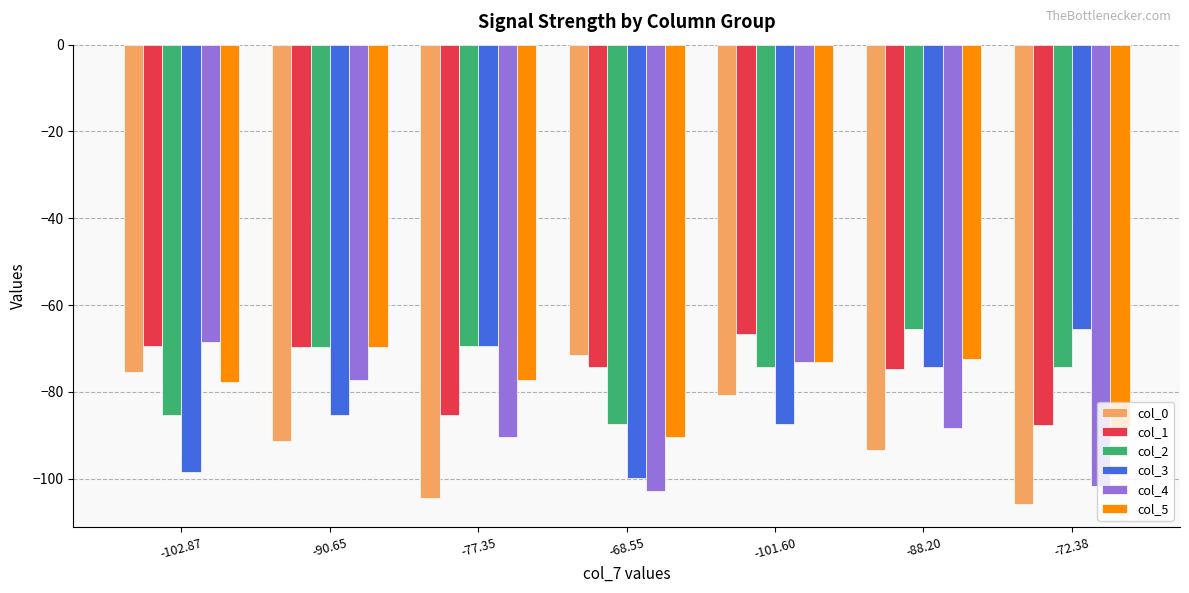

What is the maximum value shown in the chart?

-65.5